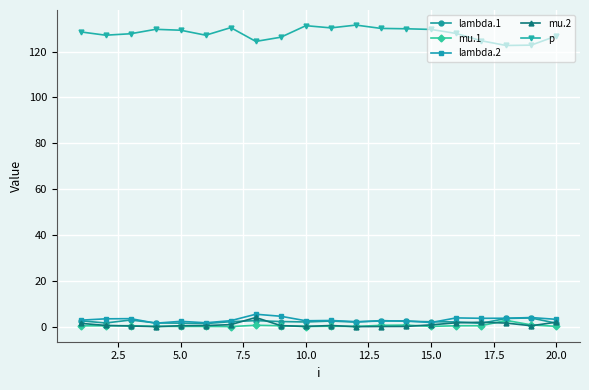

What is the difference between the maximum and minimum values in the lambda.1 series?

2.4